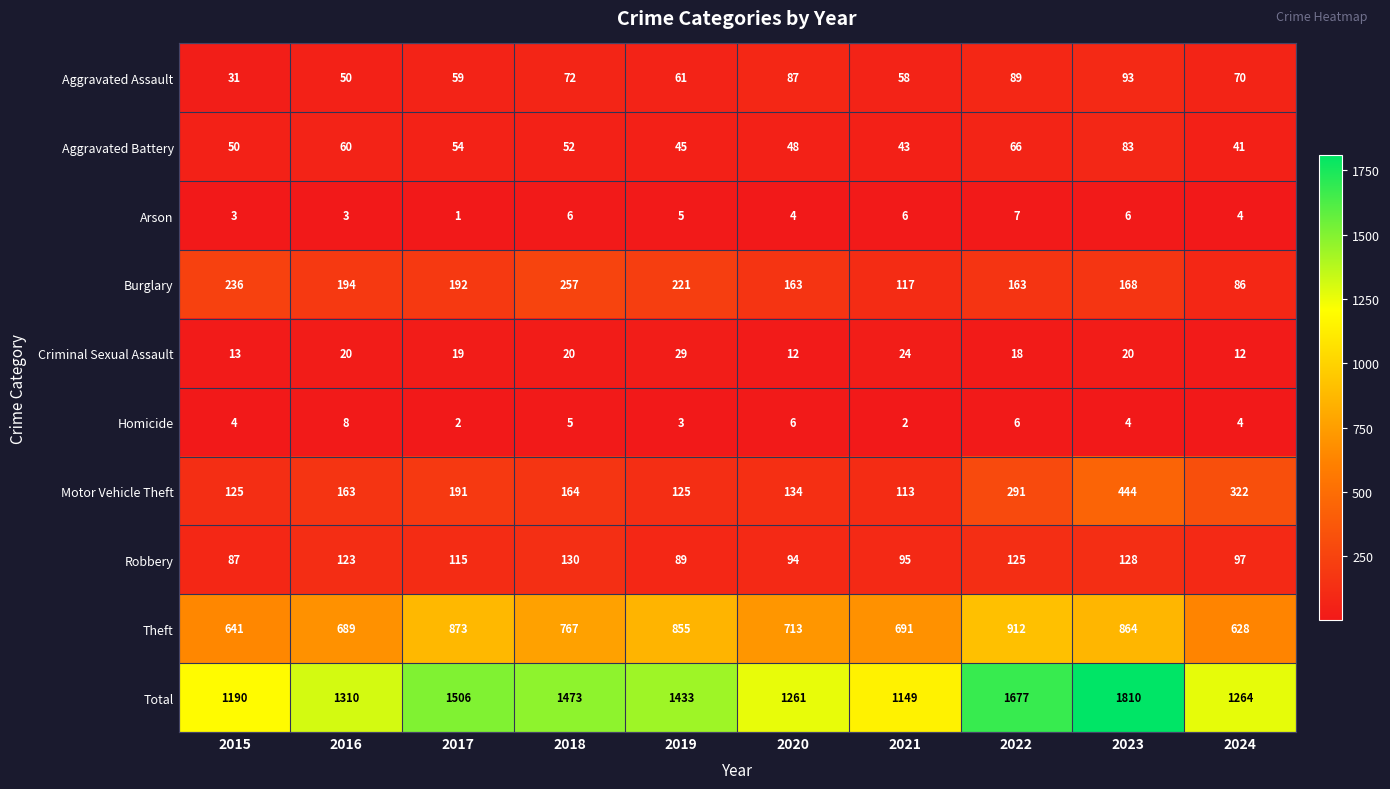

At 2018, list the series in order from smallest to largest.

Homicide, Arson, Criminal Sexual Assault, Aggravated Battery, Aggravated Assault, Robbery, Motor Vehicle Theft, Burglary, Theft, Total